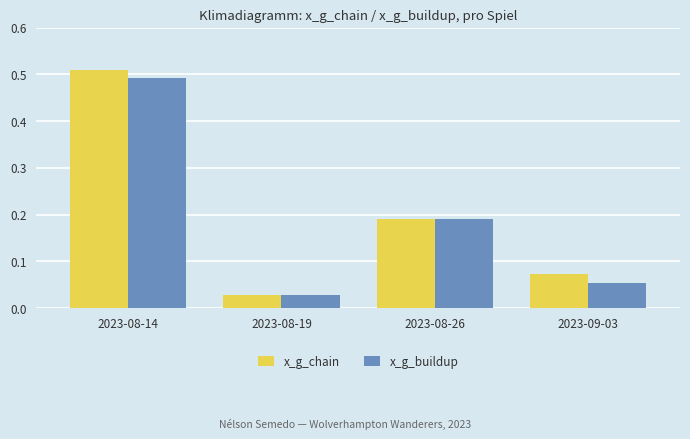

Which series has the largest total across all categories?

x_g_chain